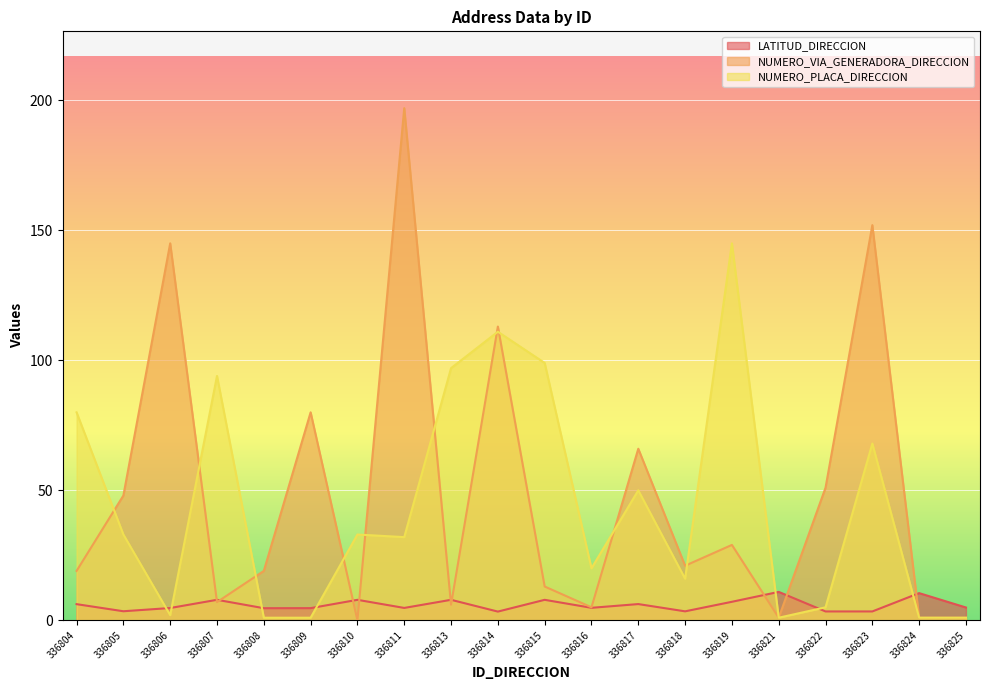

How many lines are shown in the chart?

3